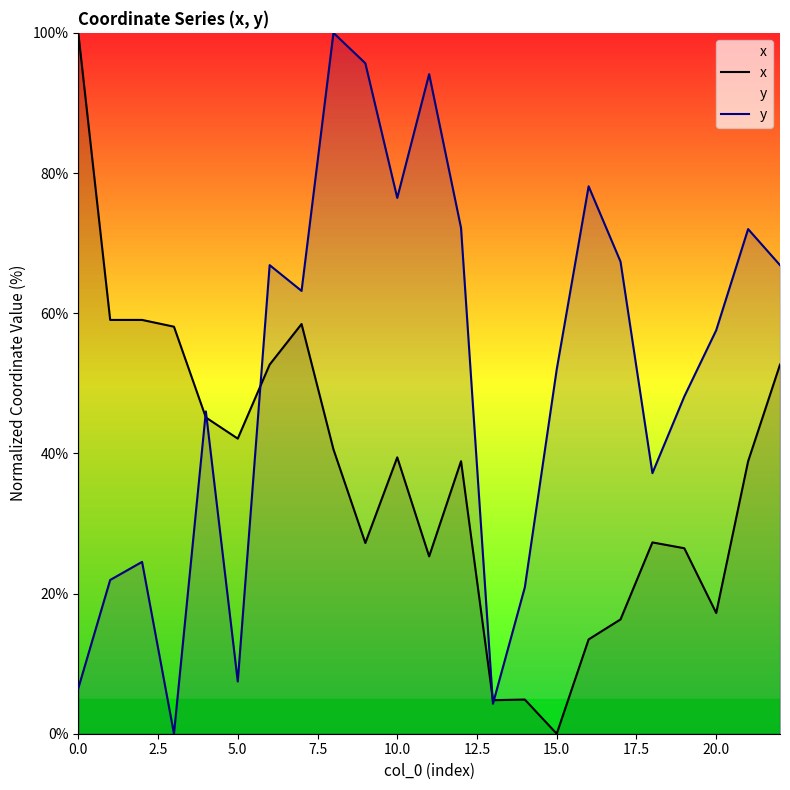

Which series has the largest total across all categories?

y